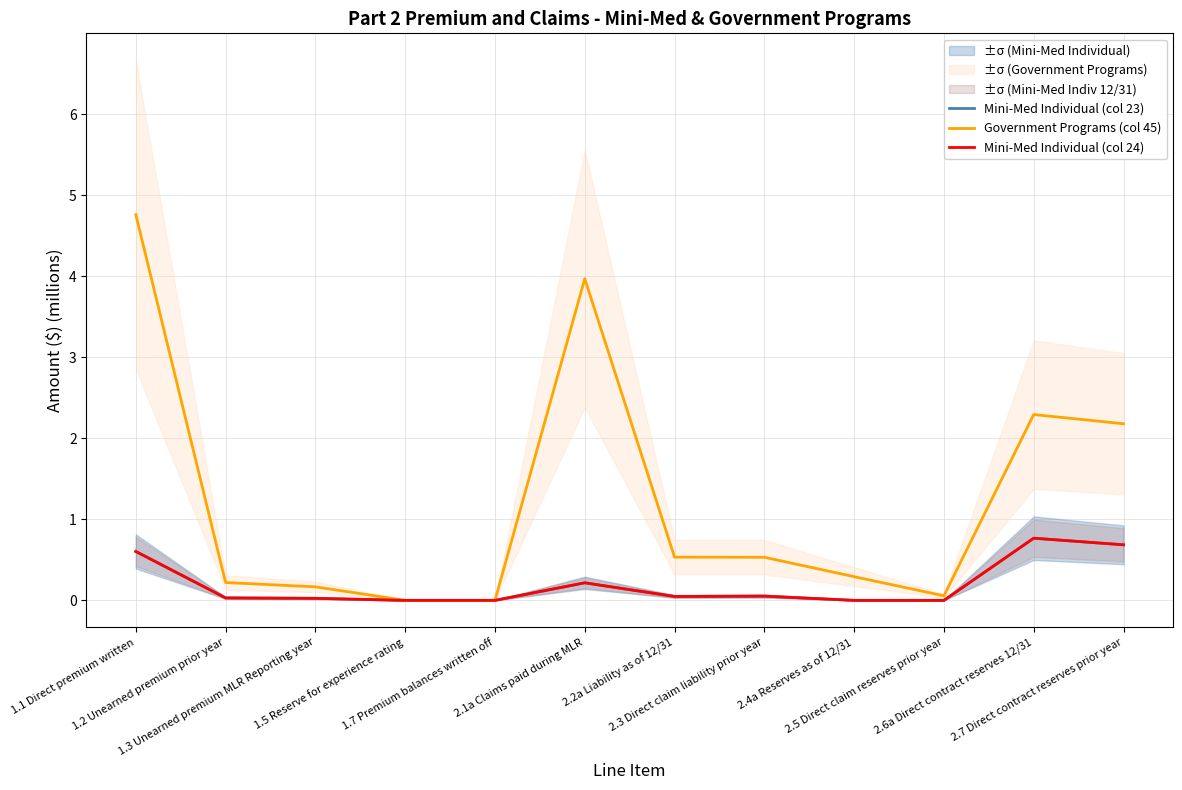

Is this an area chart (filled region under the line)?

No